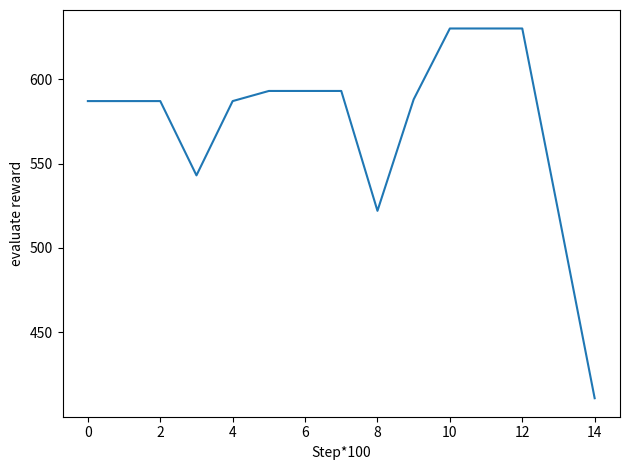

What is the average value?

573